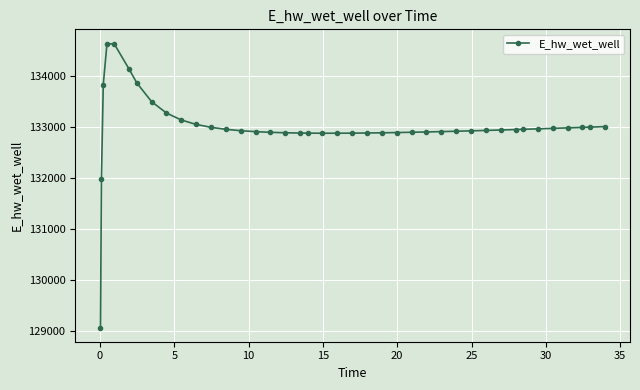

How many data points are above 132935?

20